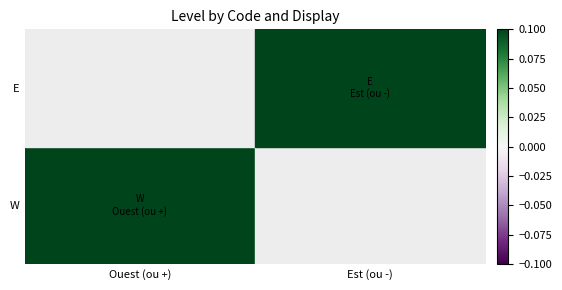

How many categories are shown in the chart?

2